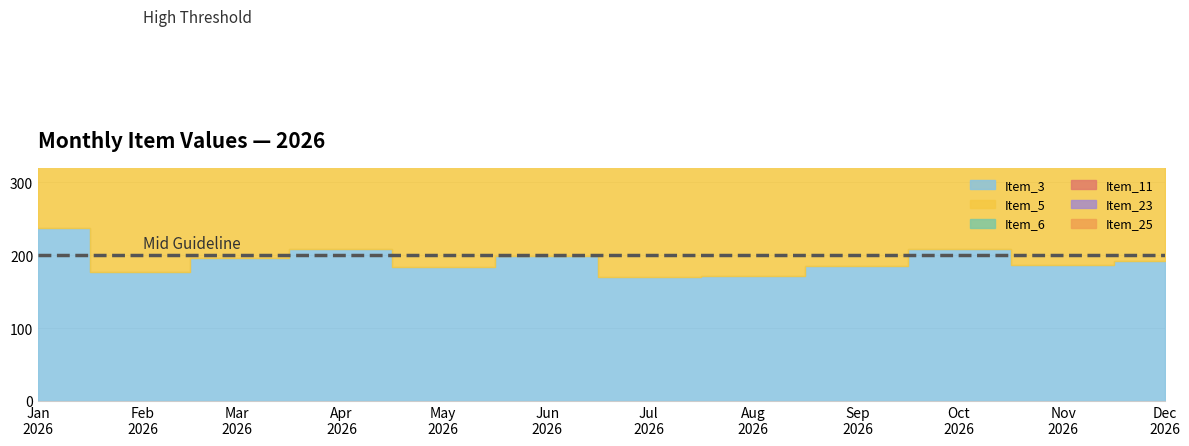

The Item_11 series shows 17 at 2026-10-01. True or false?

False